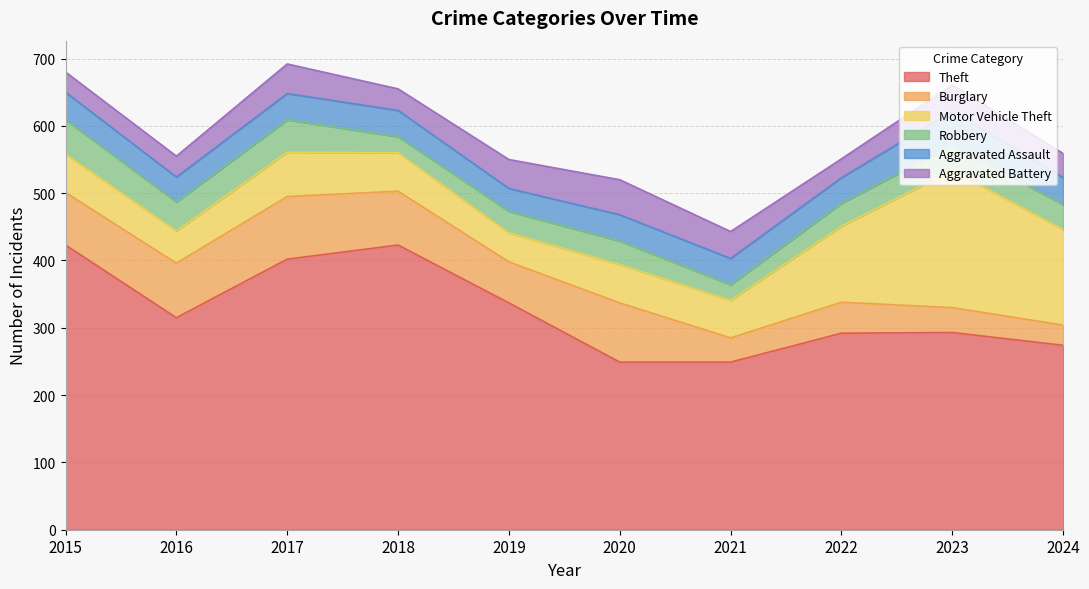

Which series has the widest spread of values?

Theft